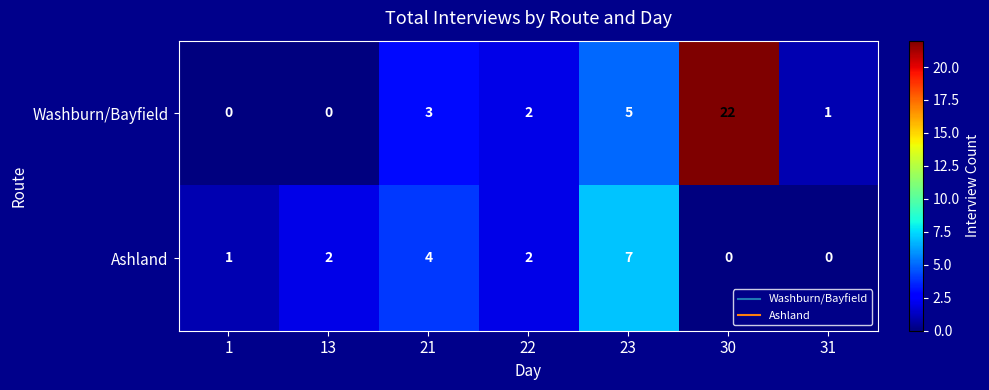

Reading left to right, extract all data points from this chart.

Washburn/Bayfield: 0	0	3	2	5	22	1
Ashland: 1	2	4	2	7	0	0